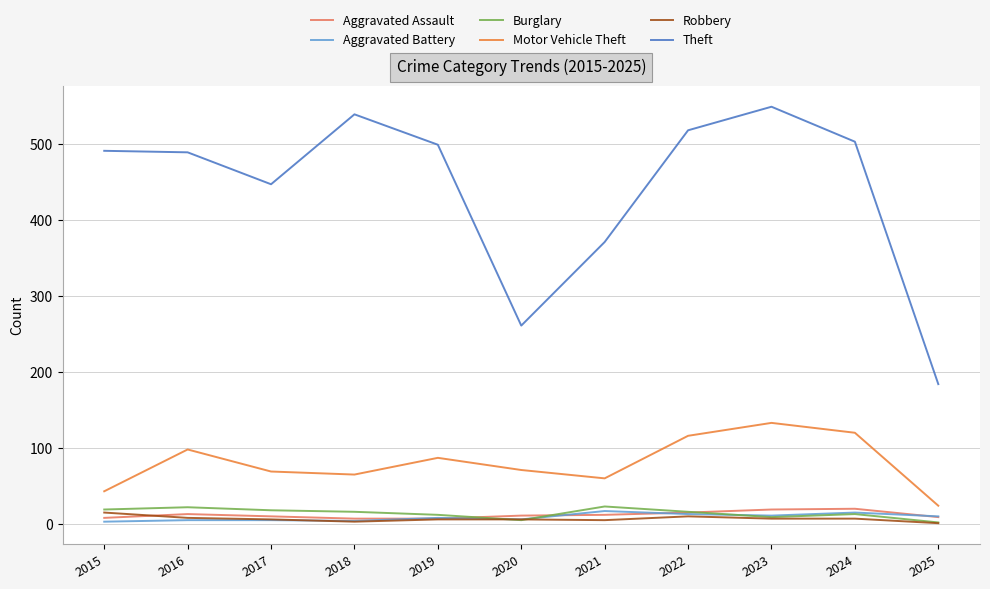

What is the greatest value displayed?

549